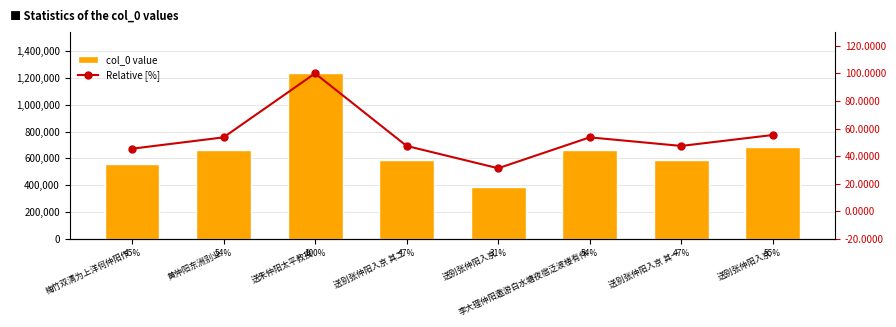

True or false: Relative [%] has a value of 65.7 at 送朱仲阳太平教授.

False